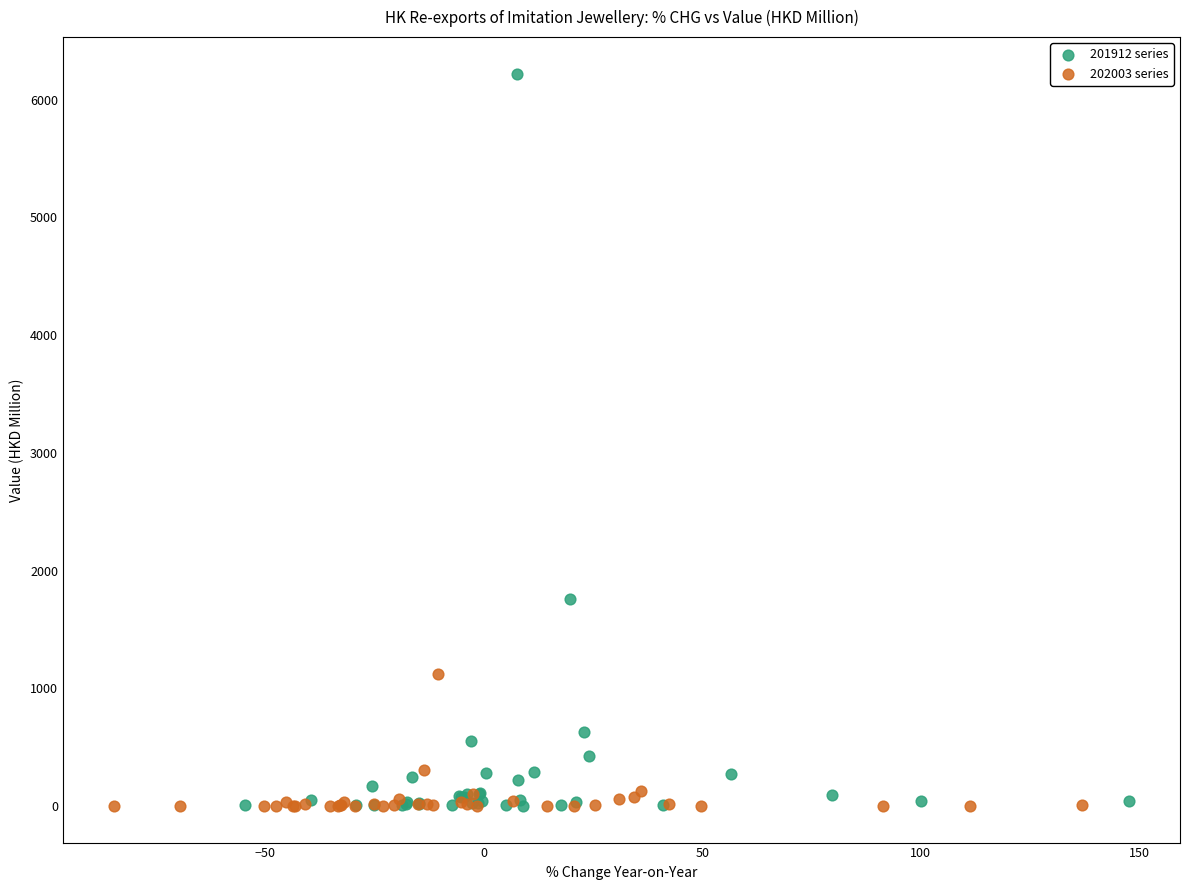

Which series has the largest Y range (max minus min)?

201912 series